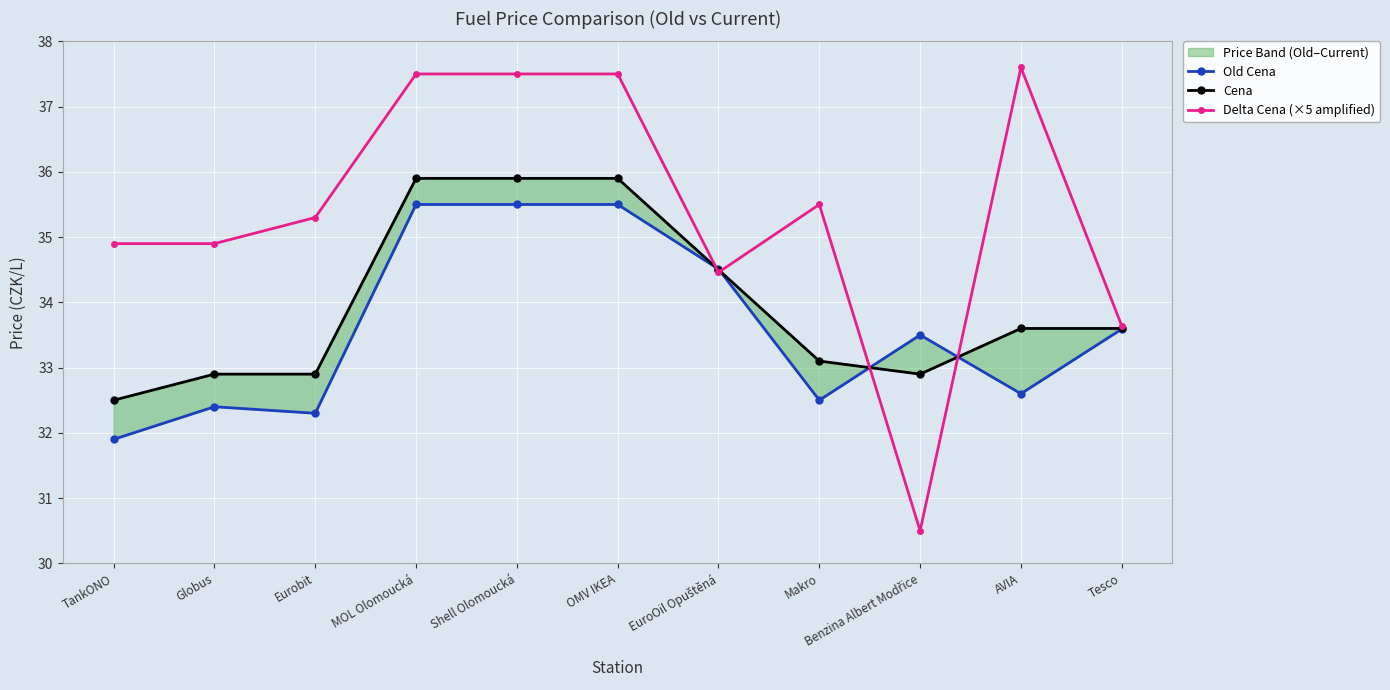

In Delta Cena (×5 amplified), how many points are lower than both neighbors (excluding endpoints)?

3